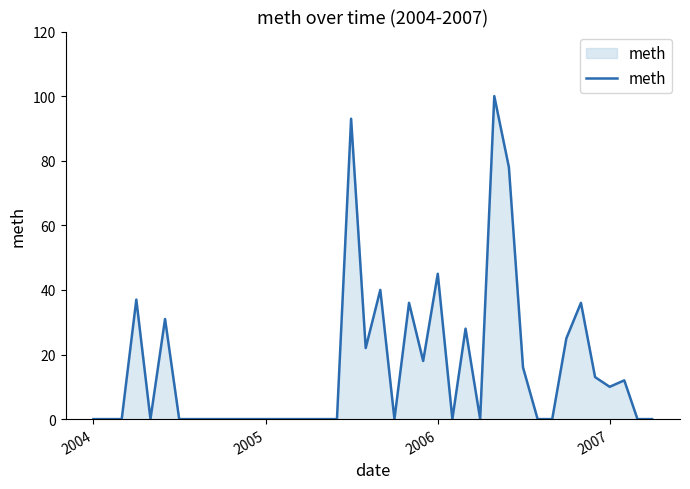

Reading right to left, extract all data points from this chart.

0	0	12	10	13	36	25	0	0	16	78	100	0	28	0	45	18	36	0	40	22	93	0	0	0	0	0	0	0	0	0	0	0	0	31	0	37	0	0	0